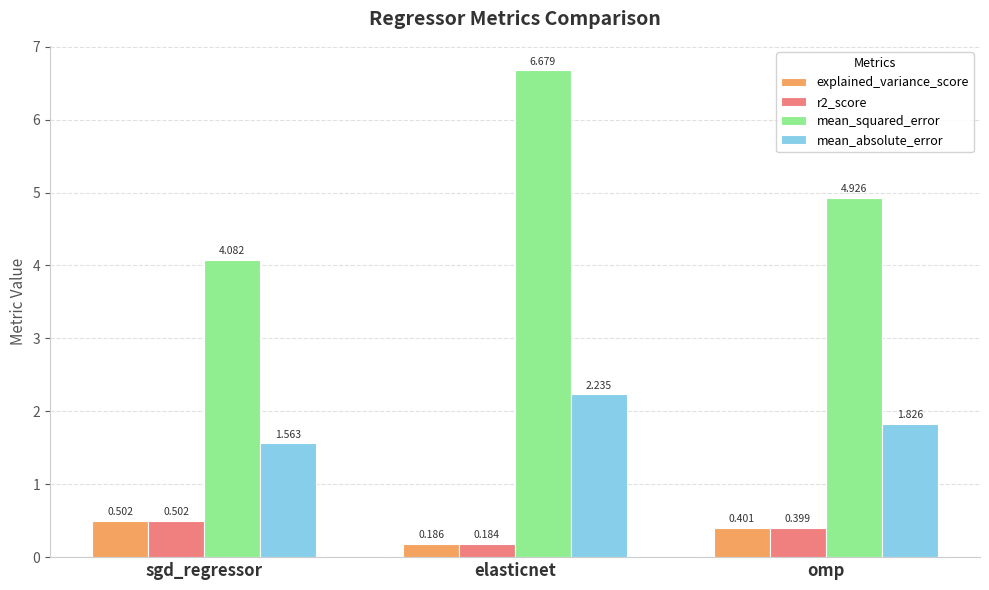

Which category has the highest value in the r2_score series?

sgd_regressor